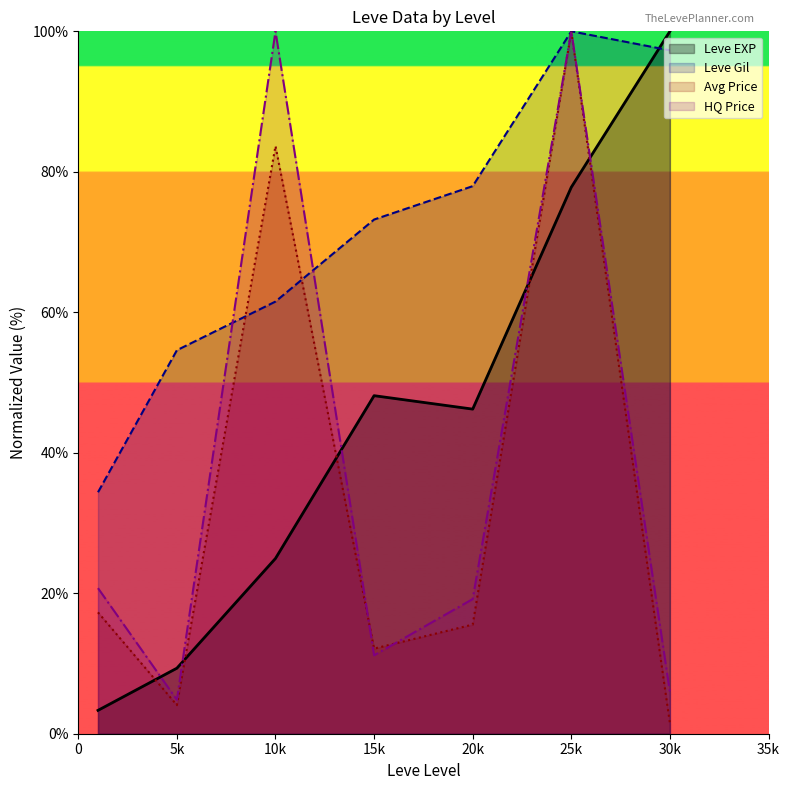

At how many categories does at least one series exceed 21?

7